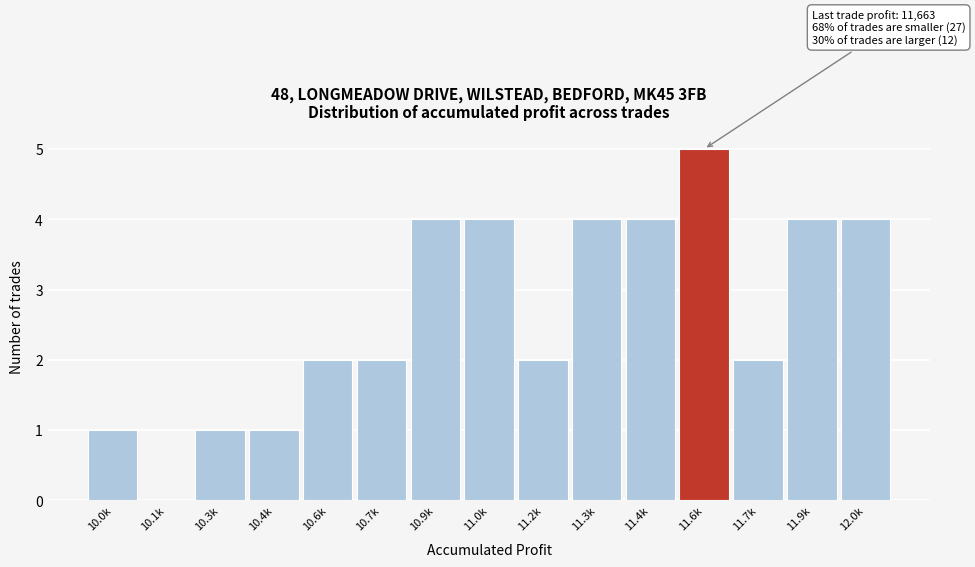

Reading right to left, list all the values displayed in this chart.

12.0k=4	11.9k=4	11.7k=2	11.6k=5	11.4k=4	11.3k=4	11.2k=2	11.0k=4	10.9k=4	10.7k=2	10.6k=2	10.4k=1	10.3k=1	10.1k=0	10.0k=1